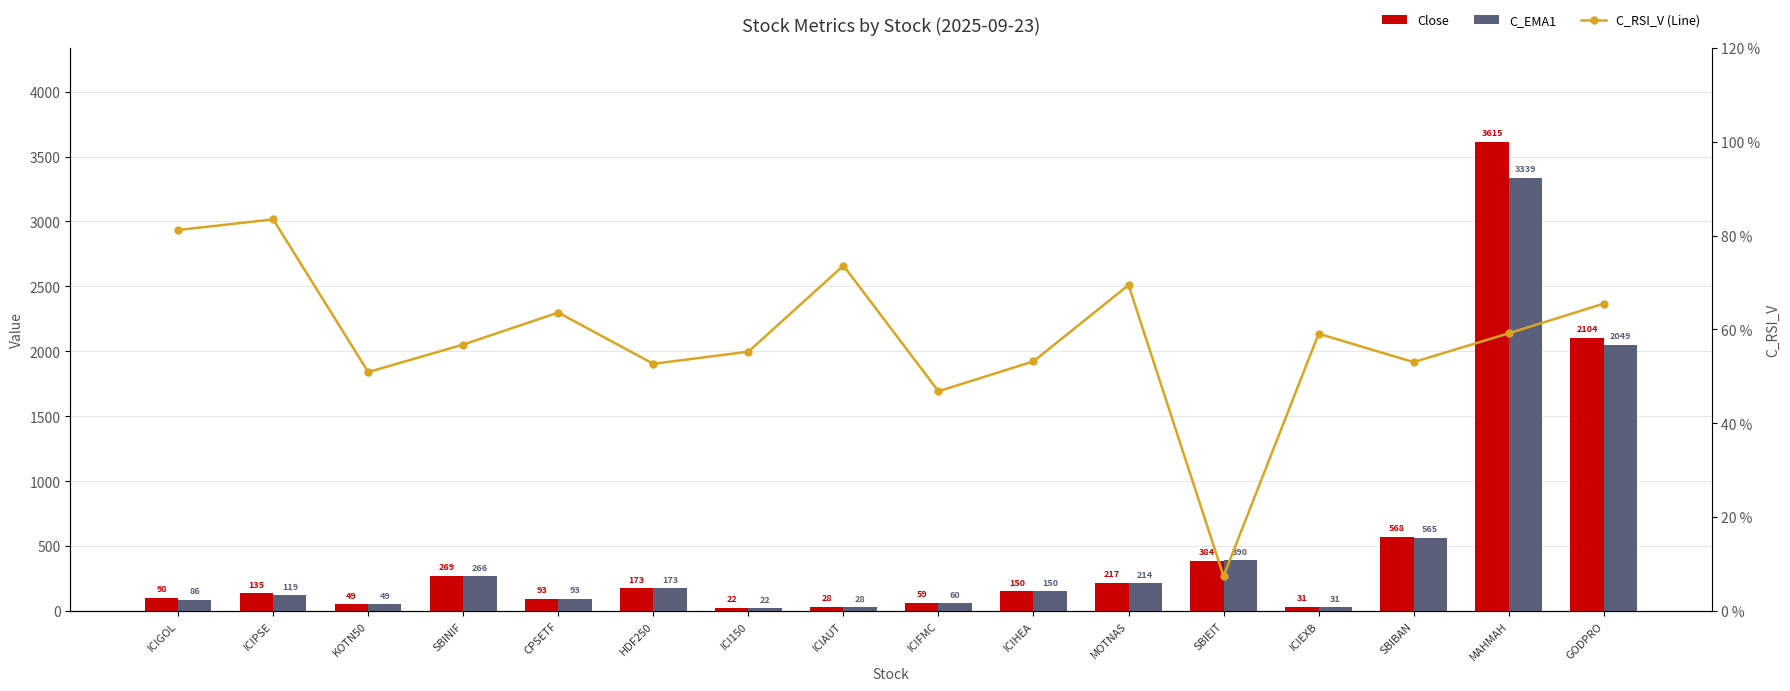

What is the total value across all series at KOTN50?

149.5